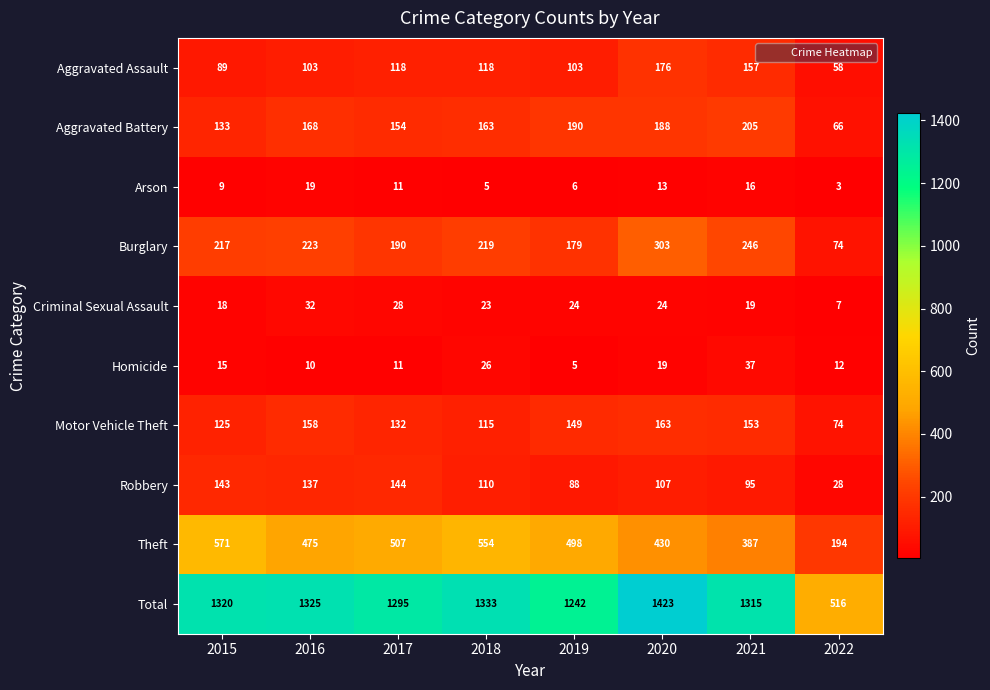

Which series has the largest total across all categories?

Total